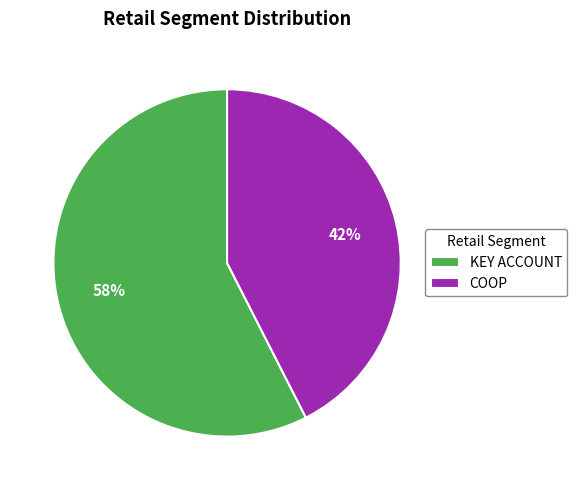

Does COOP represent more than half of the total?

No